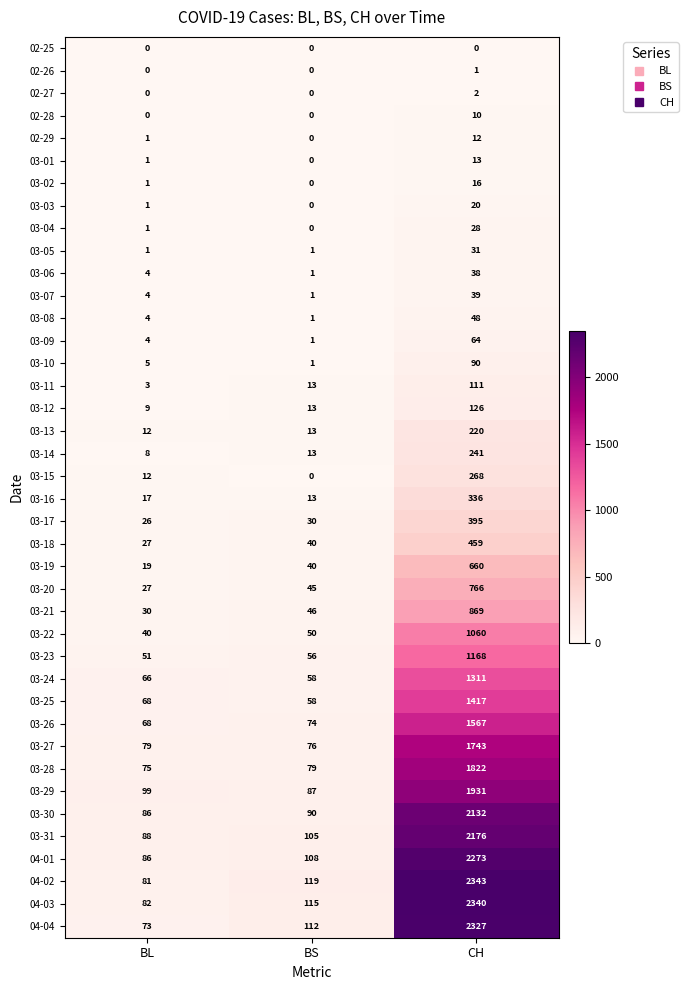

Rank the series at CH from highest to lowest value.

04-02, 04-03, 04-04, 04-01, 03-31, 03-30, 03-29, 03-28, 03-27, 03-26, 03-25, 03-24, 03-23, 03-22, 03-21, 03-20, 03-19, 03-18, 03-17, 03-16, 03-15, 03-14, 03-13, 03-12, 03-11, 03-10, 03-09, 03-08, 03-07, 03-06, 03-05, 03-04, 03-03, 03-02, 03-01, 02-29, 02-28, 02-27, 02-26, 02-25